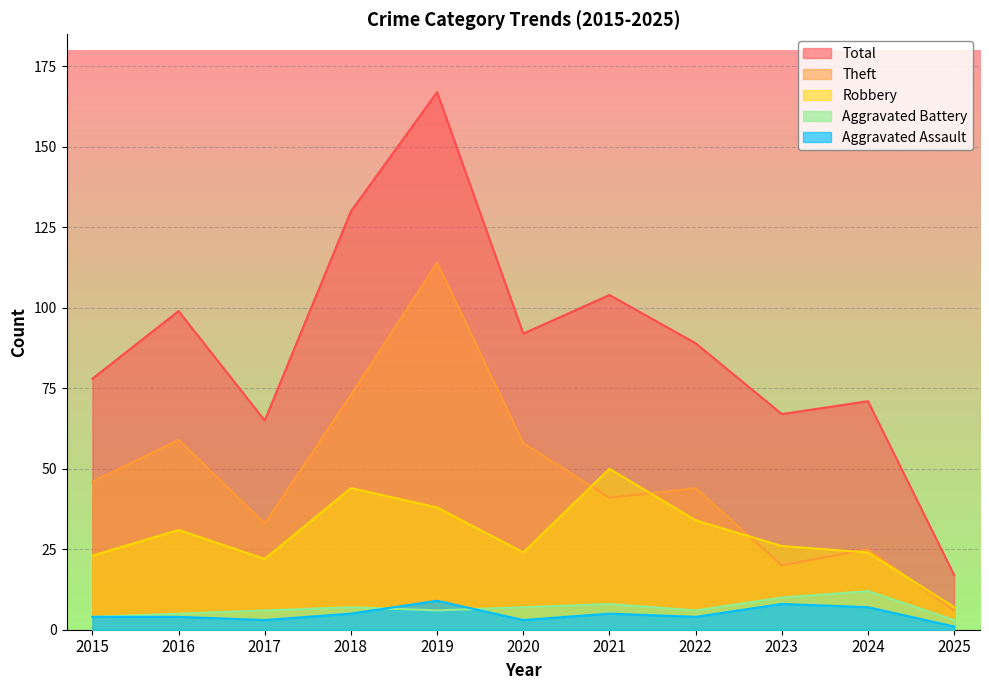

What is the value of the Theft point at the 2nd from the left?

59